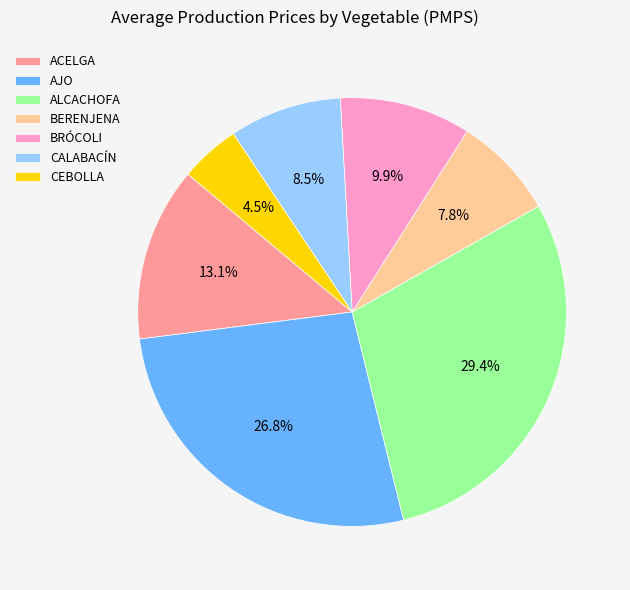

To the nearest percent, what is the difference between the BRÓCOLI and BERENJENA slice percentages?

2%